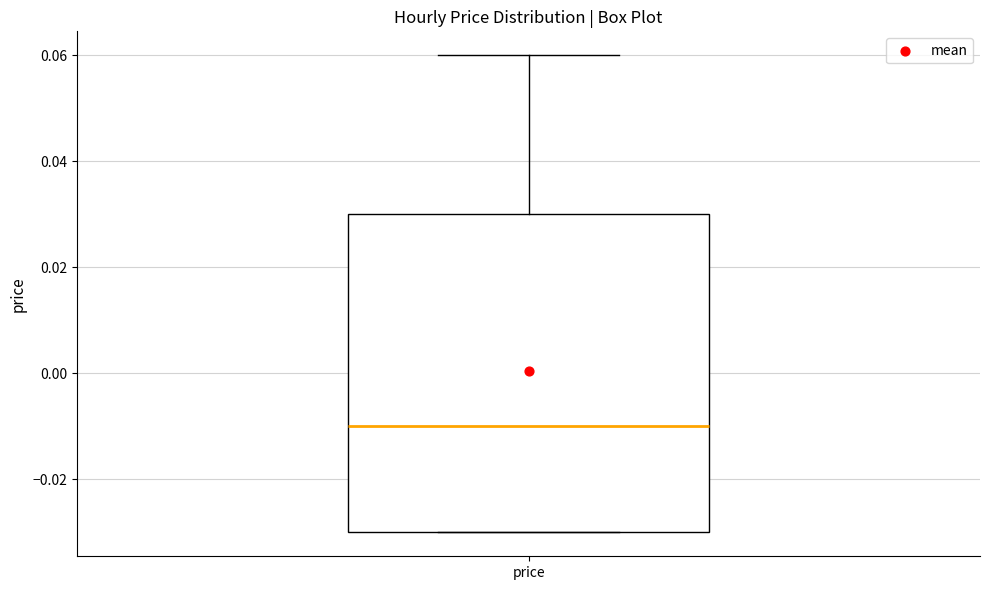

Where is the lower edge of the box for price on the y-axis? The values are not printed on the chart, so give them approximately, as read against the axis.

-0.03